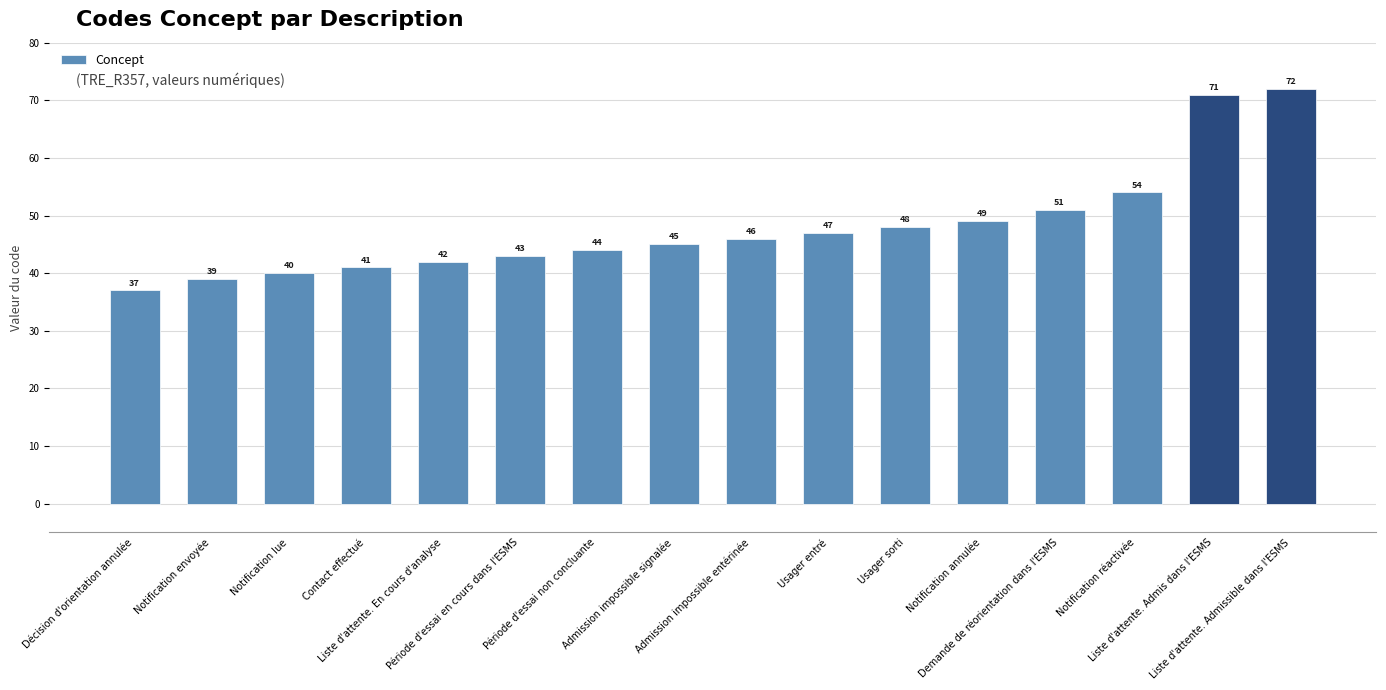

How many distinct data groups are displayed?

1